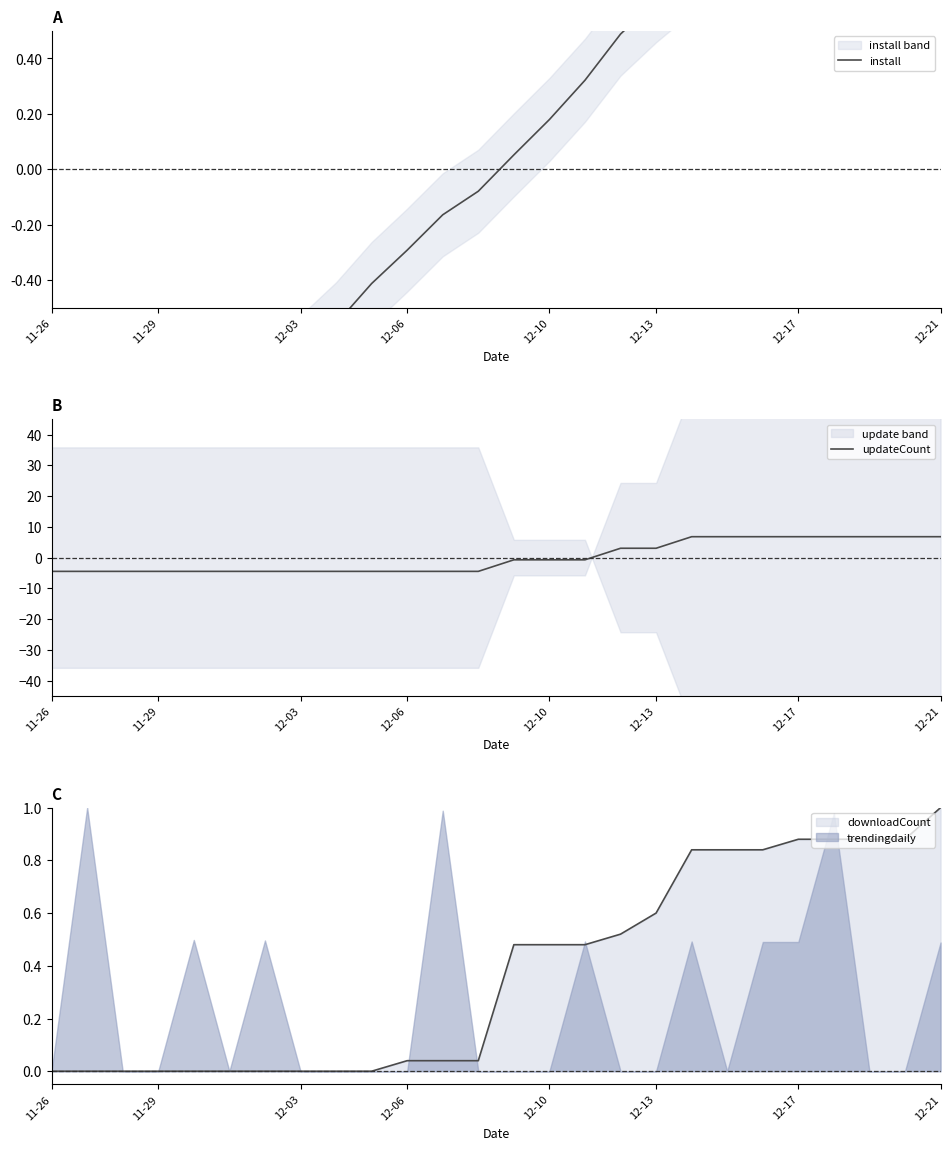

Where does the updateCount series first go above 0?

16